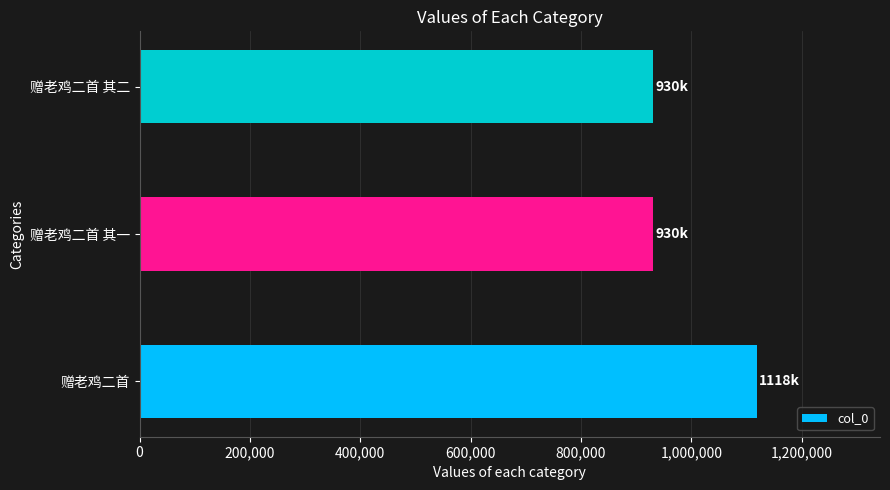

What is the change in value from 赠老鸡二首 to 赠老鸡二首 其一?

-188032